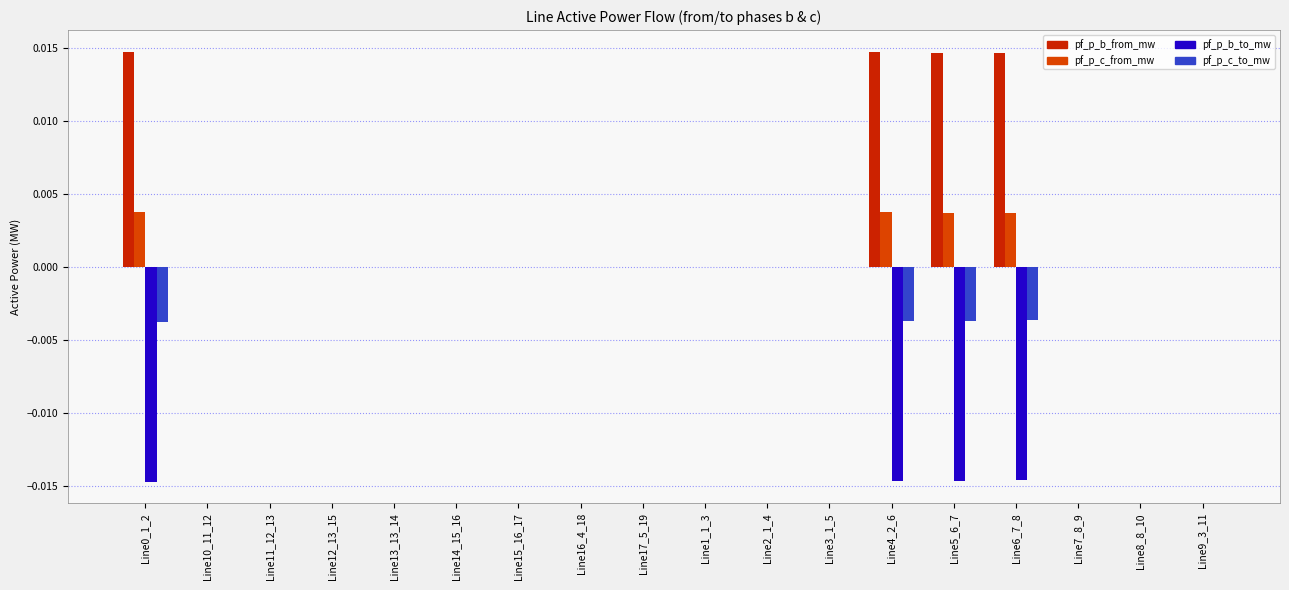

What is the label of the 13th bar from the right?

Line14_15_16